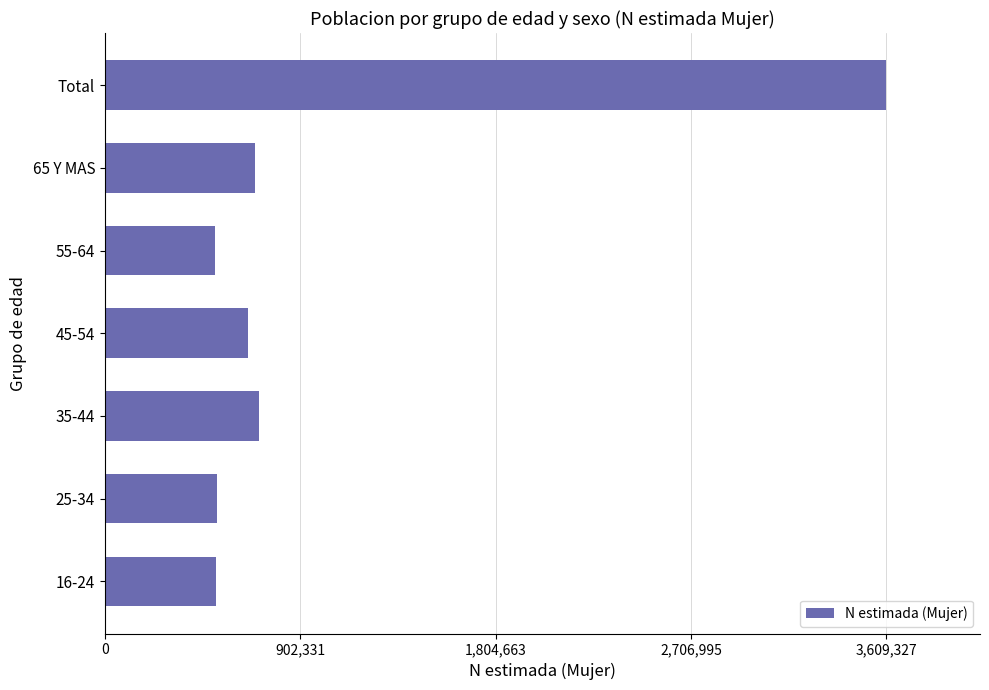

The value at 16-24 is 891960. True or false?

False